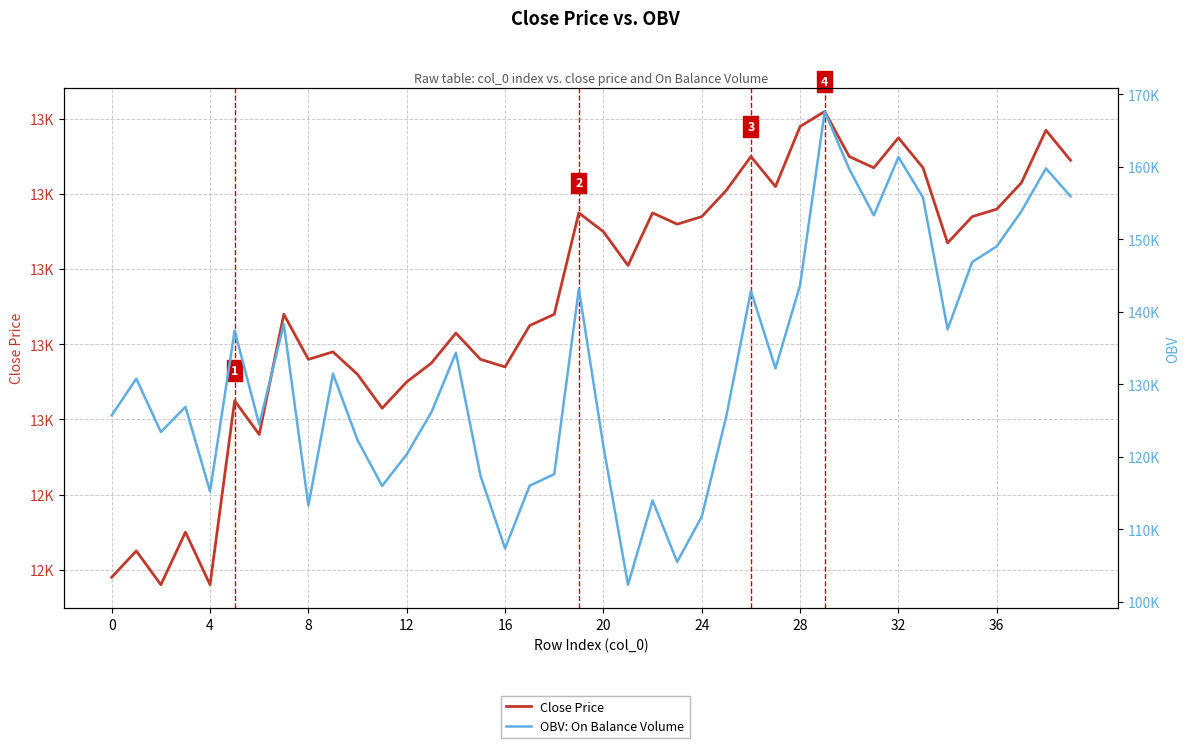

At which category is the sum across all series the highest?

29